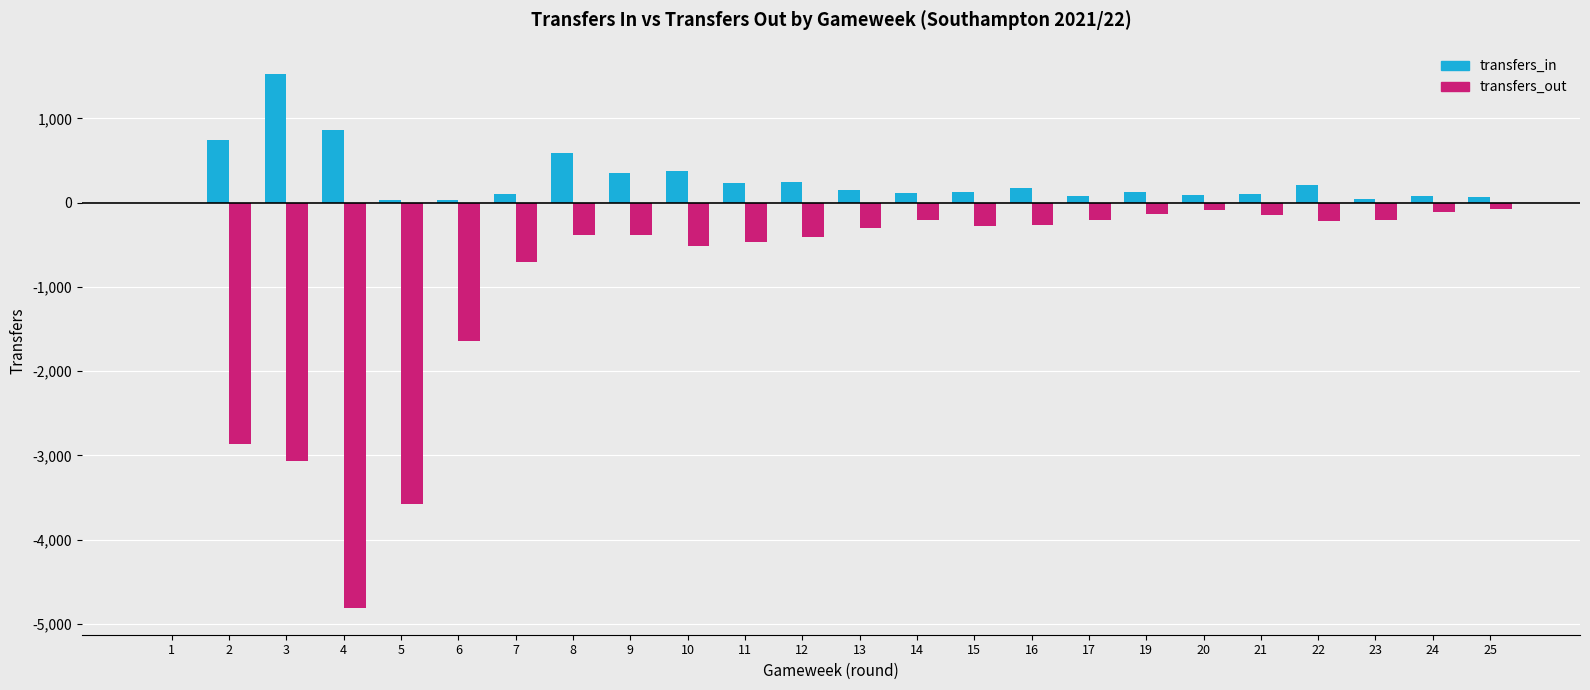

How many data points in transfers_out are above -273?

11